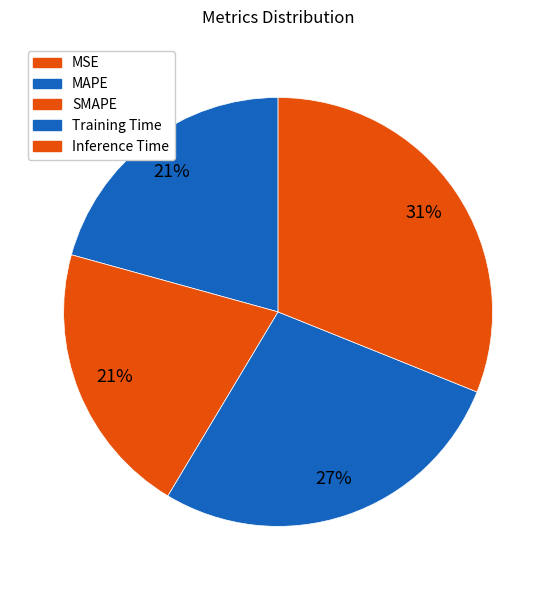

To the nearest percent, what is the difference between the MAPE and MSE slice percentages?

21%